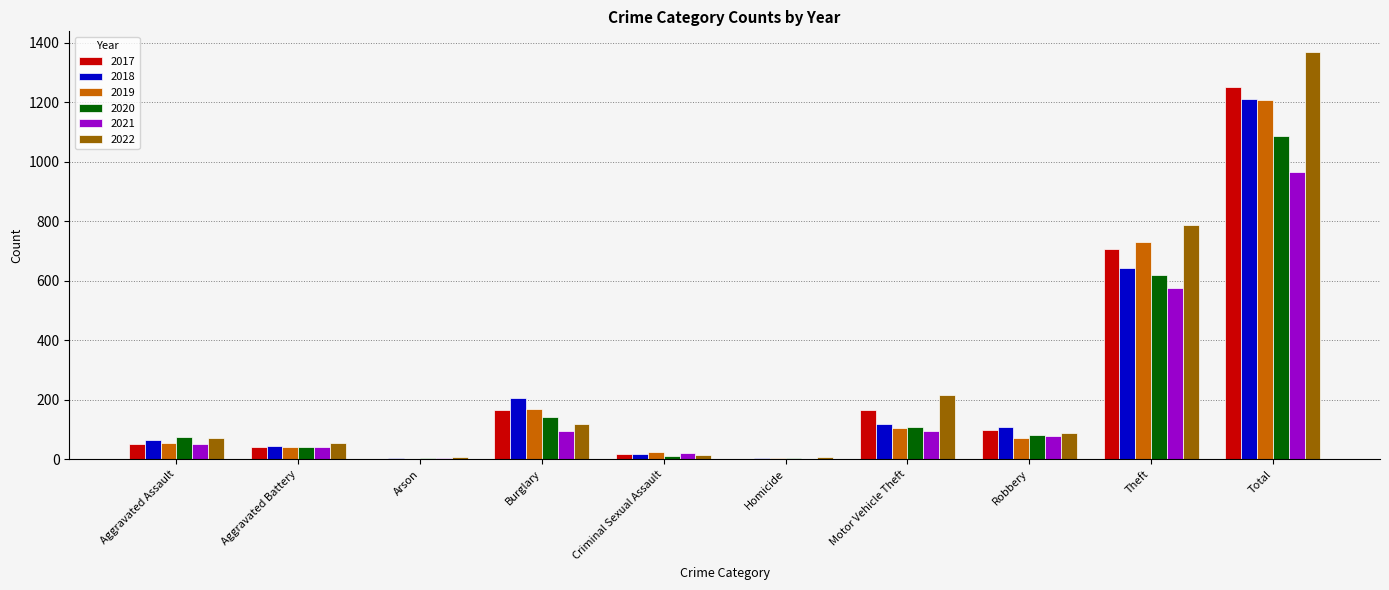

What is the total value across all series at Total?

7093